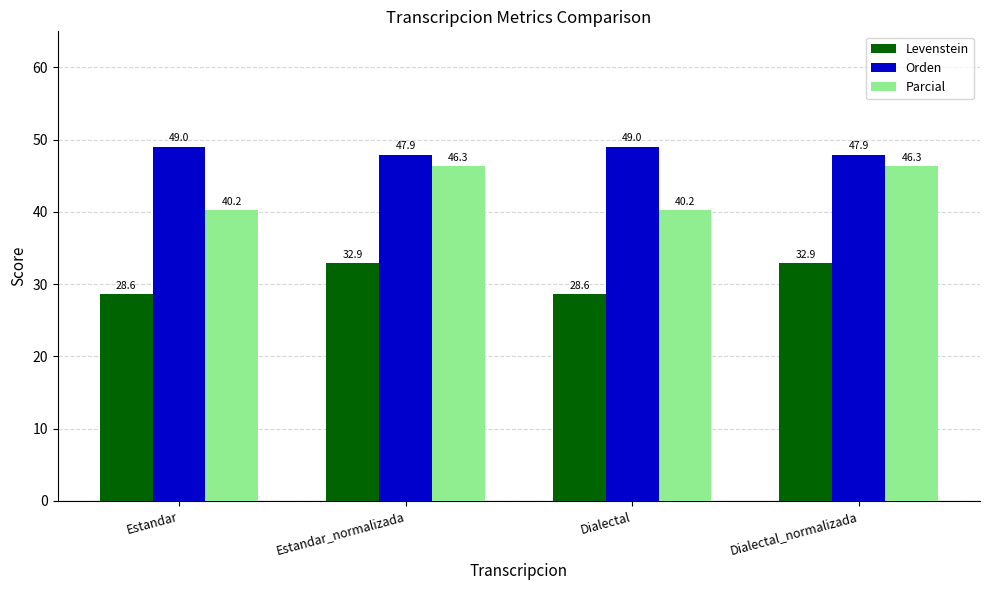

Rank the series by their average value, from highest to lowest.

Orden, Parcial, Levenstein